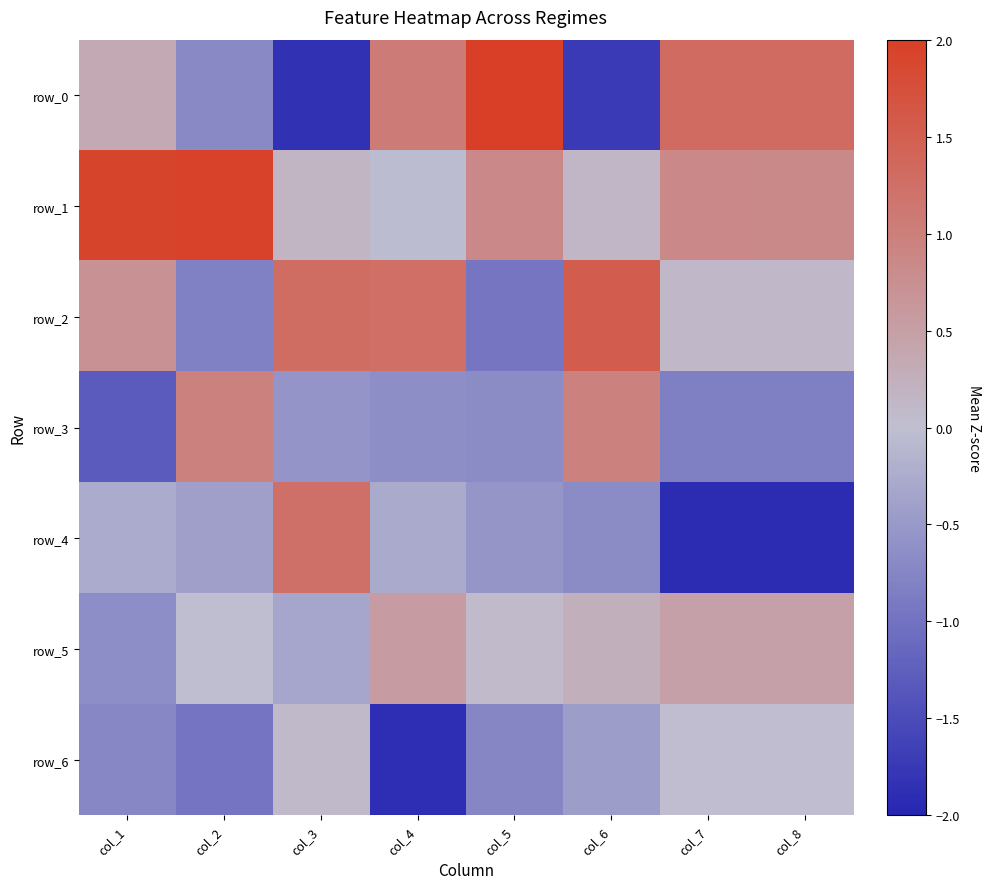

What is the sum of all row_0 values?

1.7